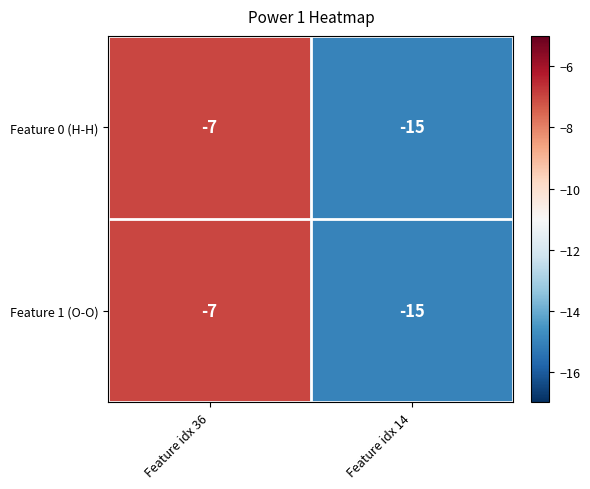

True or false: Feature 1 (O-O) has a value of -11 at Feature idx 36.

False